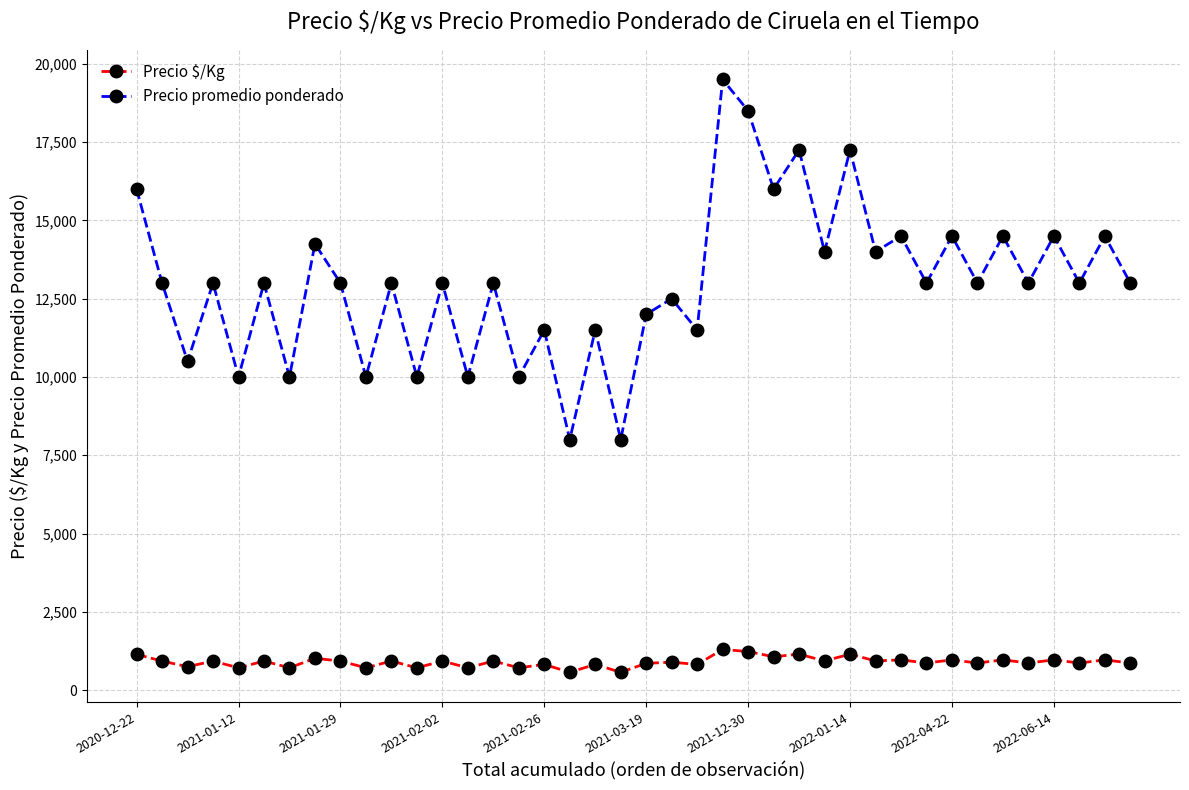

Rank the series by their average value, from highest to lowest.

Precio promedio ponderado, Precio $/Kg